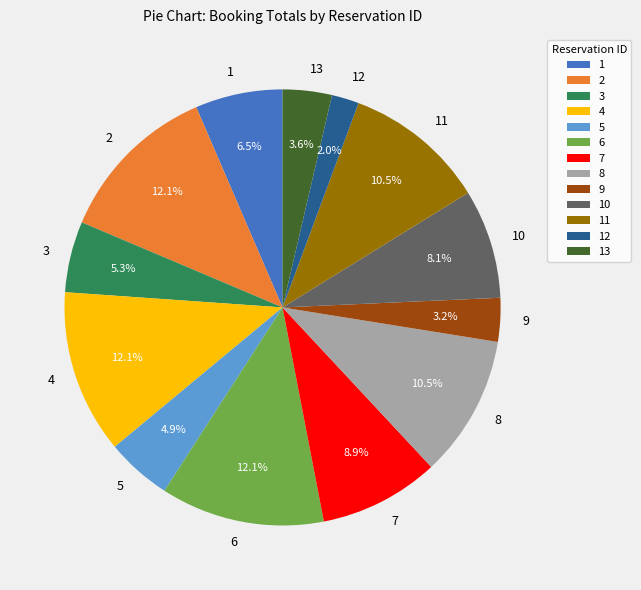

To the nearest percent, what is the average slice percentage?

8%